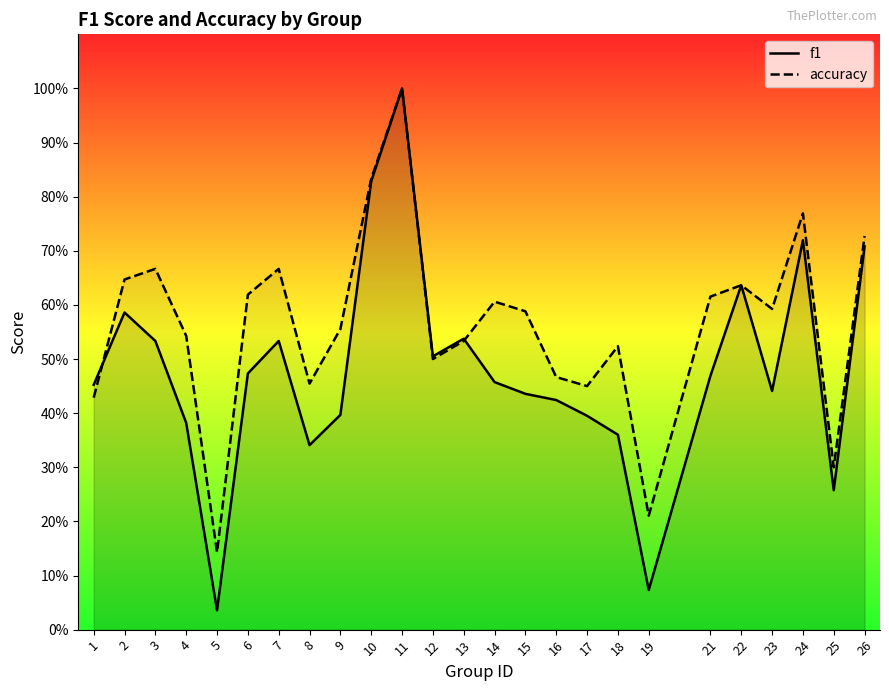

At which category is the sum across all series the highest?

11